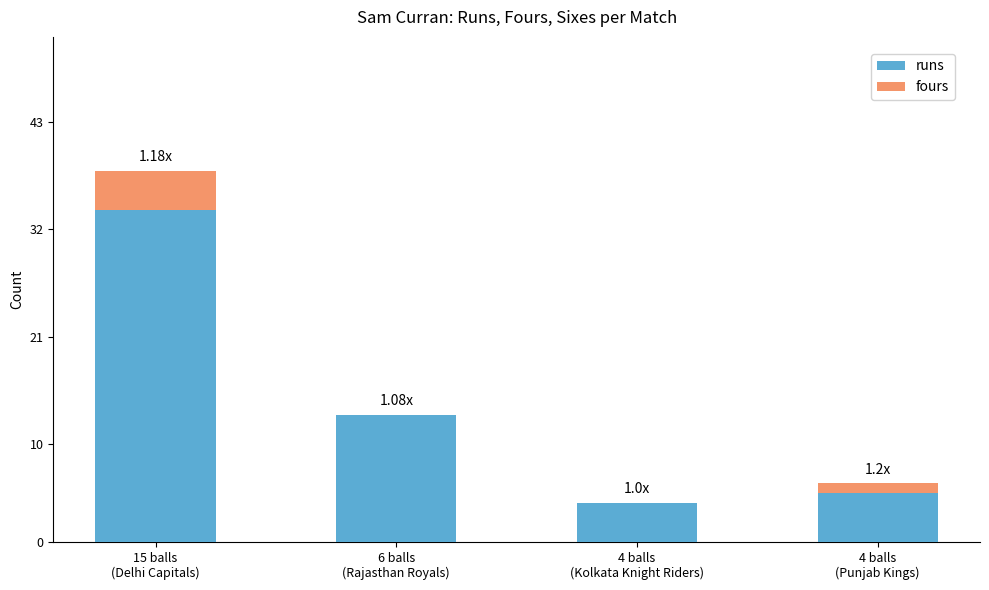

What is the sum of all runs values?

56